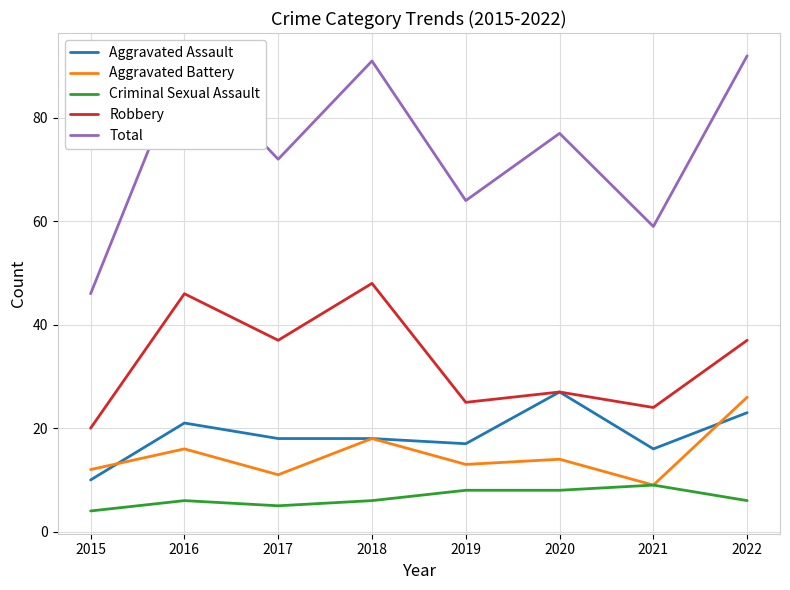

Is it true that Criminal Sexual Assault equals 4 at 2015?

True